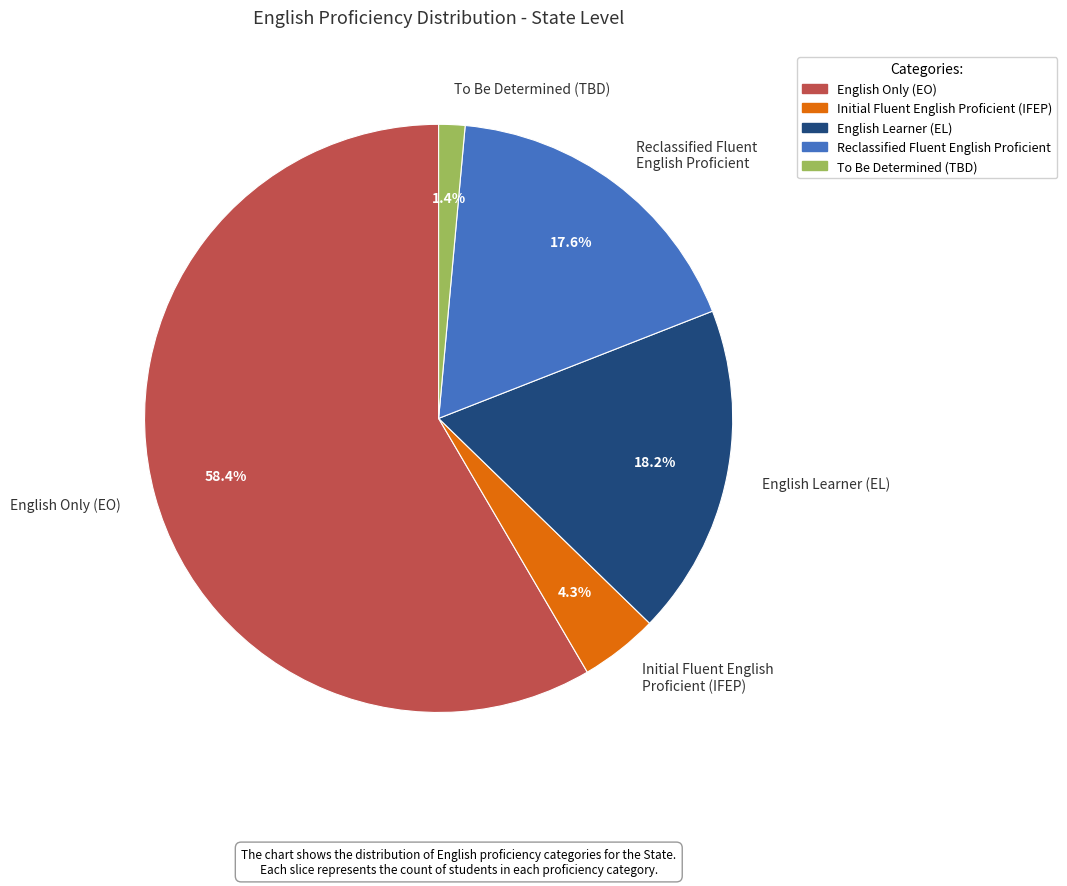

How many segments does this pie chart have?

5